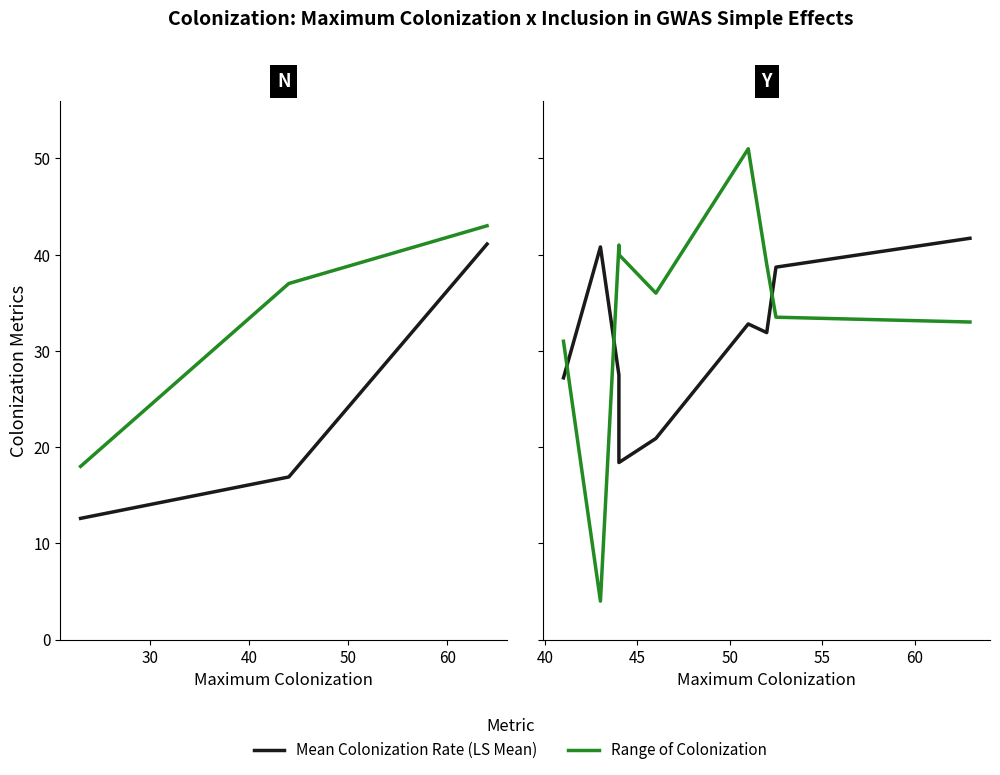

What are all the series names shown in the legend?

Mean Colonization Rate (LS Mean), Range of Colonization